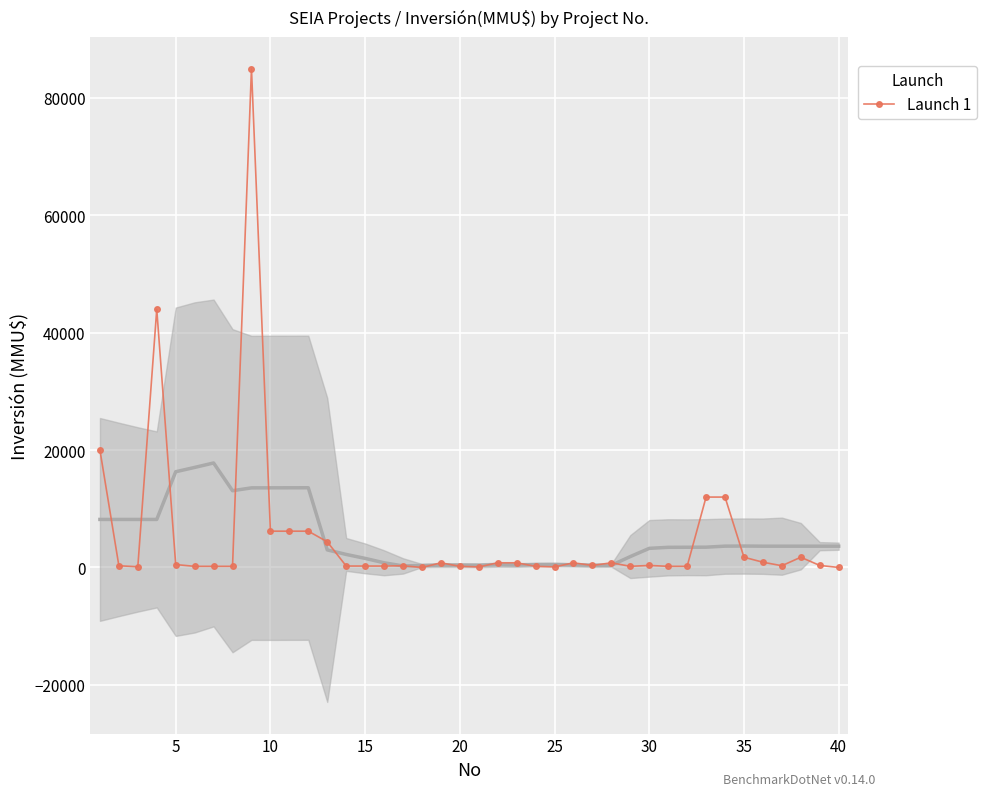

How many data points in Launch 1 are less than 350?

19